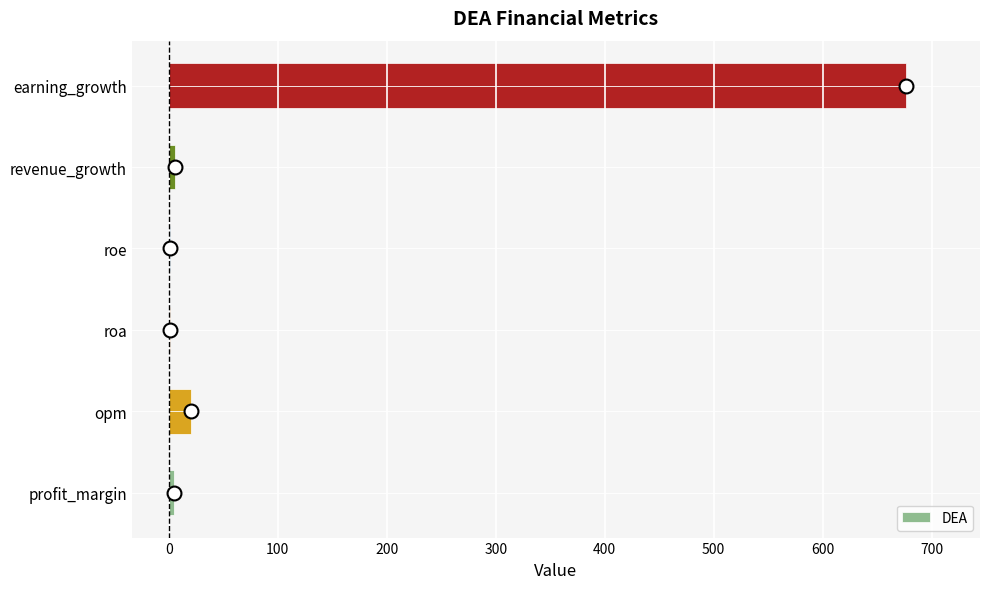

At which category does the chart reach its peak across all series?

earning_growth